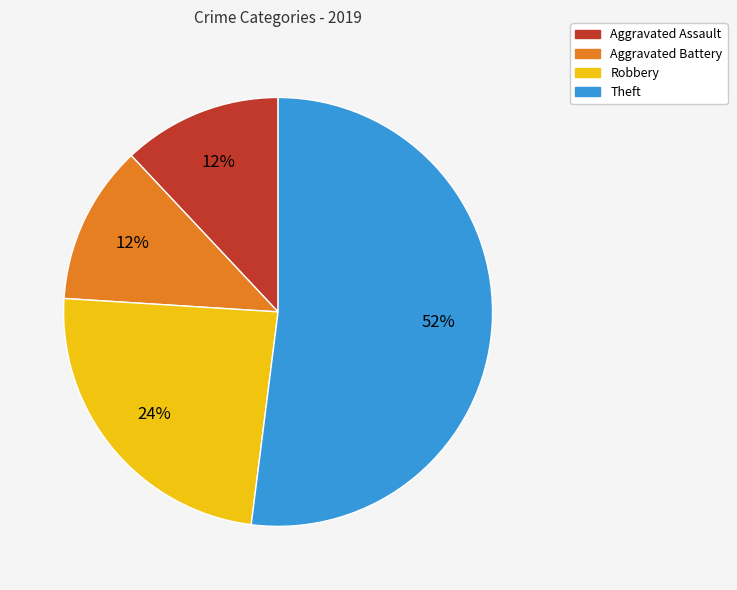

Is Theft the majority of the pie?

Yes